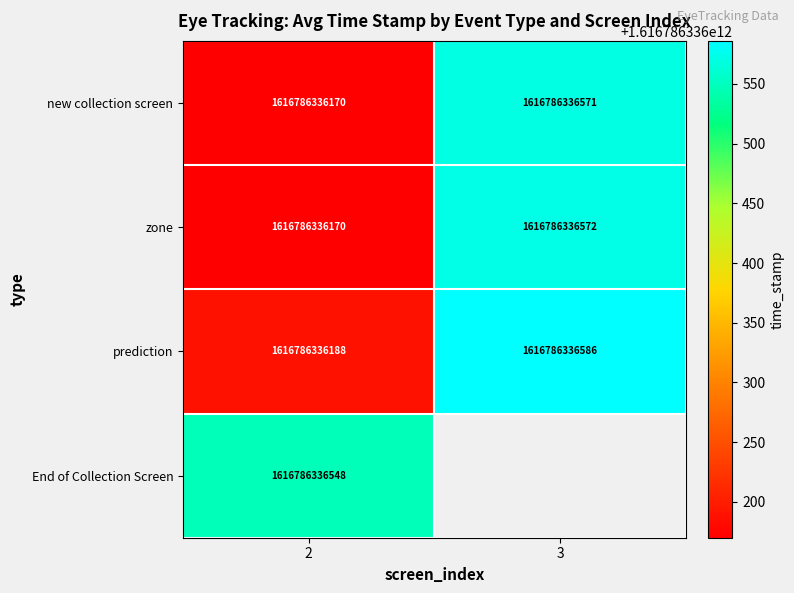

What is the sum of all prediction values?

3233572672774